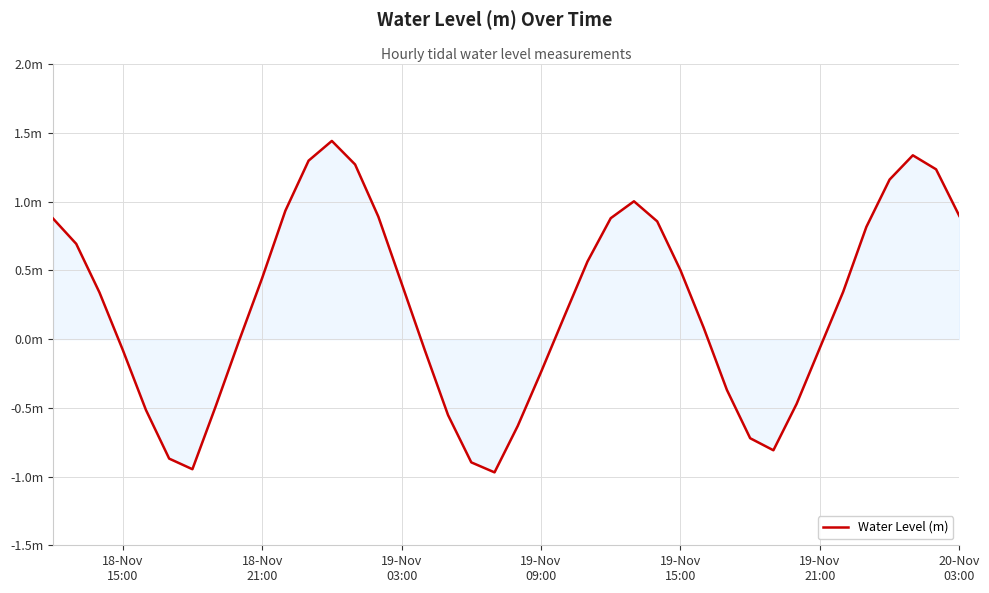

Count the number of categories in the chart.

40